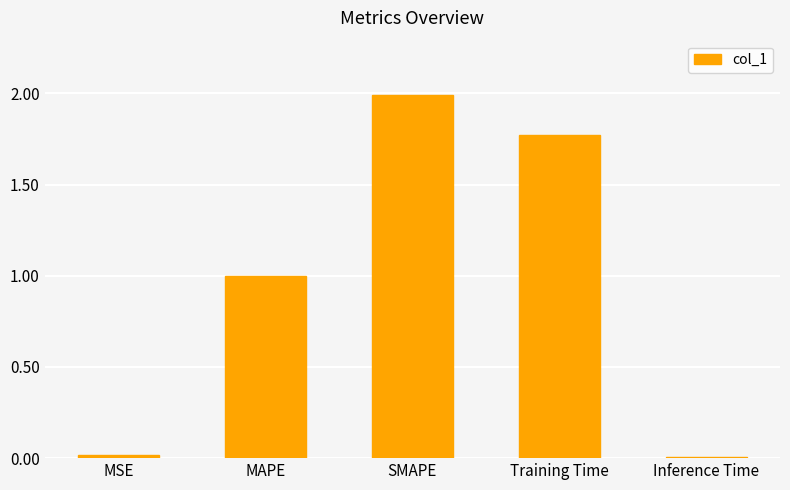

What is the sum of the values at MSE and MAPE?

1.0